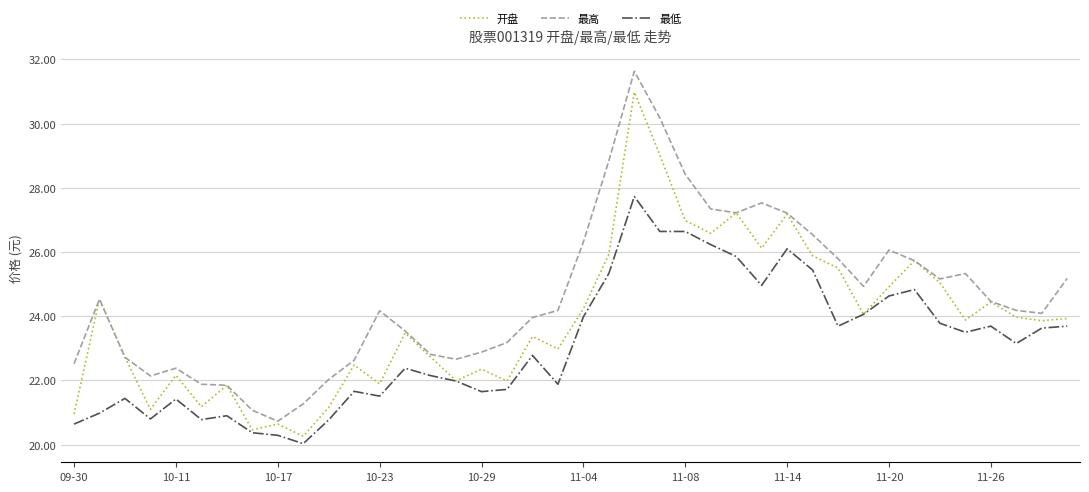

Rank the series by their maximum value, from lowest to highest.

最低, 开盘, 最高